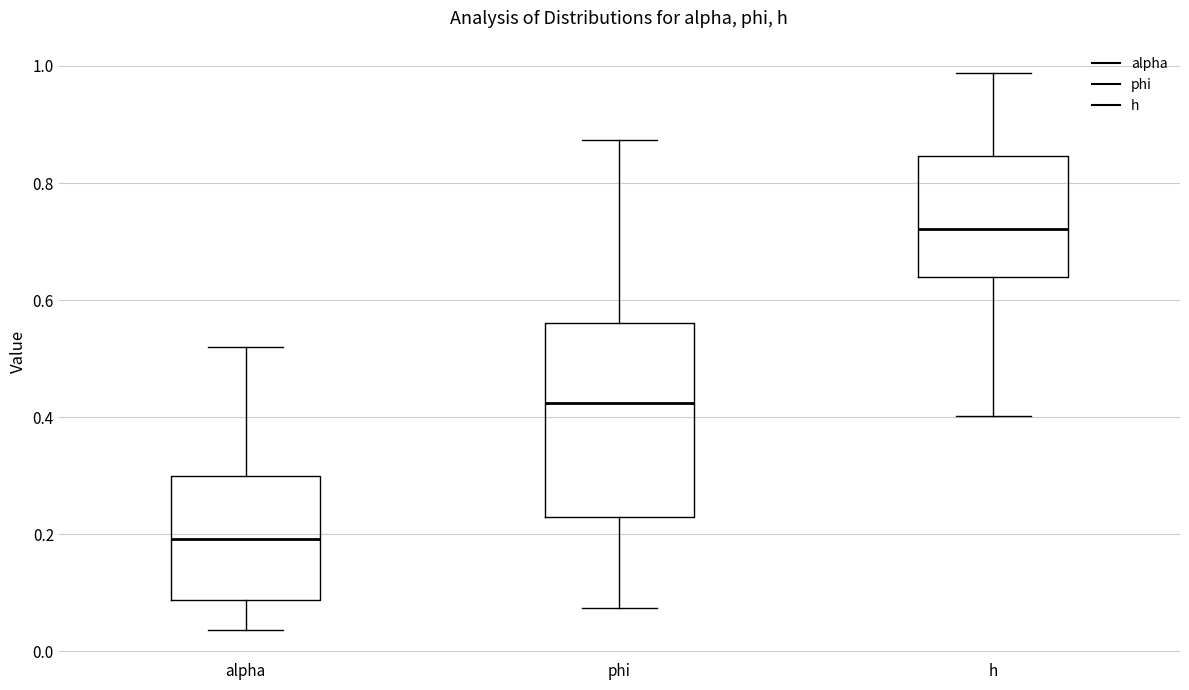

Which box is the tallest, from its lower edge to its upper edge?

phi